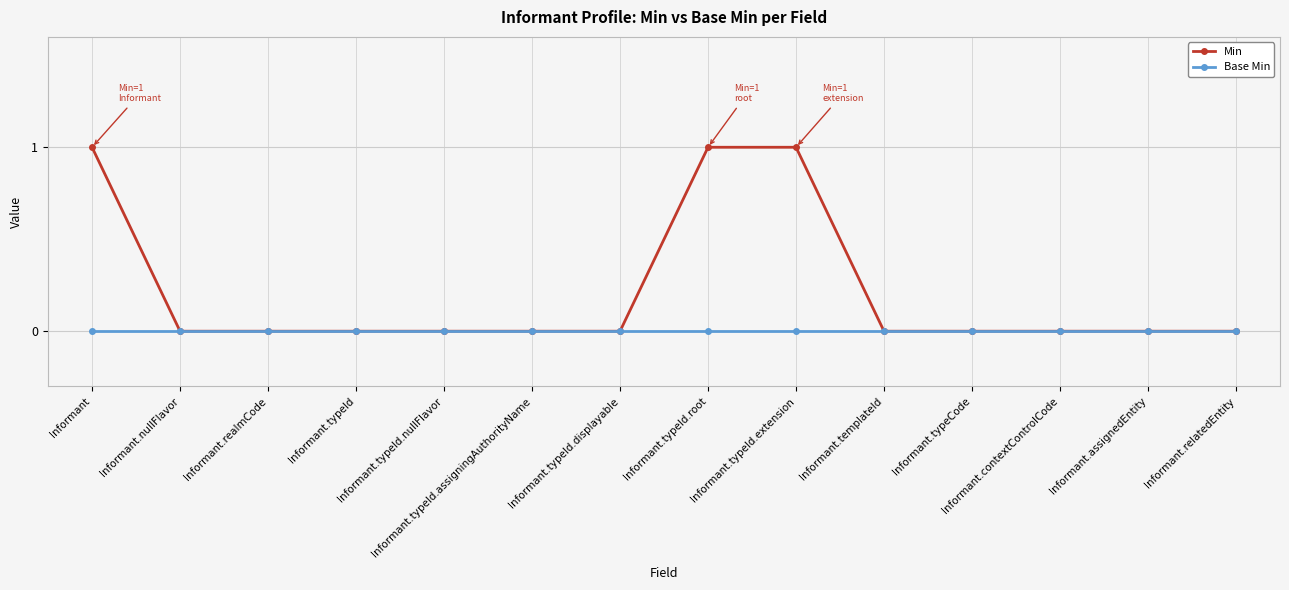

Is it true that Min equals 0 at Informant.assignedEntity?

True